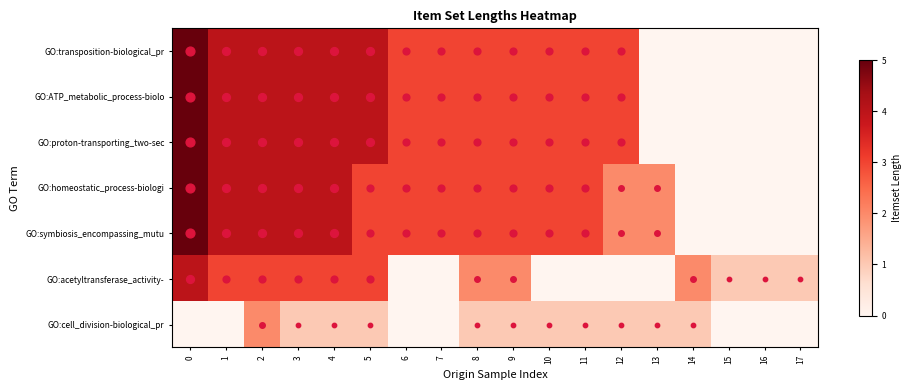

Reading left to right, extract all data points from this chart.

GO:transposition-biological_pr: 0=5	1=4	2=4	3=4	4=4	5=4	6=3	7=3	8=3	9=3	10=3	11=3	12=3	13=0	14=0	15=0	16=0	17=0
GO:ATP_metabolic_process-biolo: 0=5	1=4	2=4	3=4	4=4	5=4	6=3	7=3	8=3	9=3	10=3	11=3	12=3	13=0	14=0	15=0	16=0	17=0
GO:proton-transporting_two-sec: 0=5	1=4	2=4	3=4	4=4	5=4	6=3	7=3	8=3	9=3	10=3	11=3	12=3	13=0	14=0	15=0	16=0	17=0
GO:homeostatic_process-biologi: 0=5	1=4	2=4	3=4	4=4	5=3	6=3	7=3	8=3	9=3	10=3	11=3	12=2	13=2	14=0	15=0	16=0	17=0
GO:symbiosis_encompassing_mutu: 0=5	1=4	2=4	3=4	4=4	5=3	6=3	7=3	8=3	9=3	10=3	11=3	12=2	13=2	14=0	15=0	16=0	17=0
GO:acetyltransferase_activity-: 0=4	1=3	2=3	3=3	4=3	5=3	6=0	7=0	8=2	9=2	10=0	11=0	12=0	13=0	14=2	15=1	16=1	17=1
GO:cell_division-biological_pr: 0=0	1=0	2=2	3=1	4=1	5=1	6=0	7=0	8=1	9=1	10=1	11=1	12=1	13=1	14=1	15=0	16=0	17=0